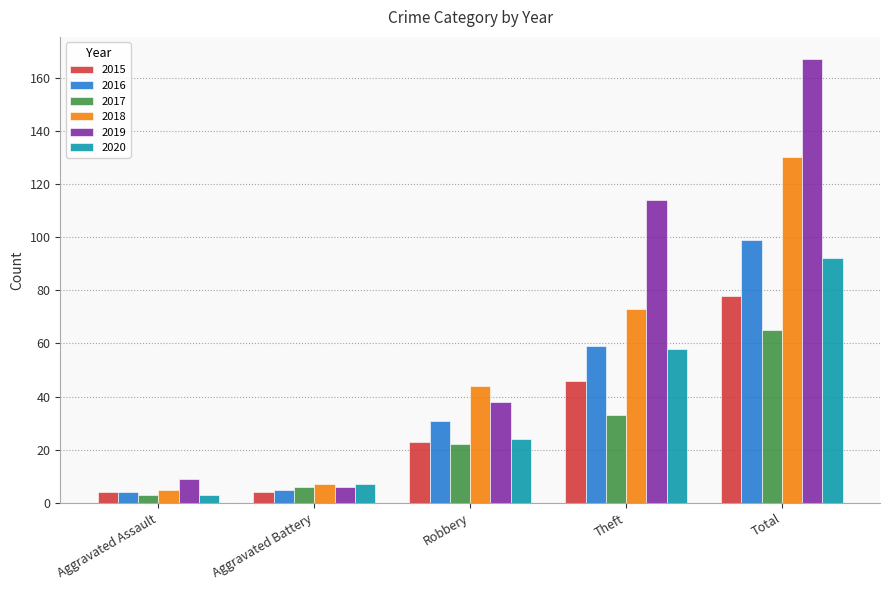

At which label does 2017 reach its minimum?

Aggravated Assault